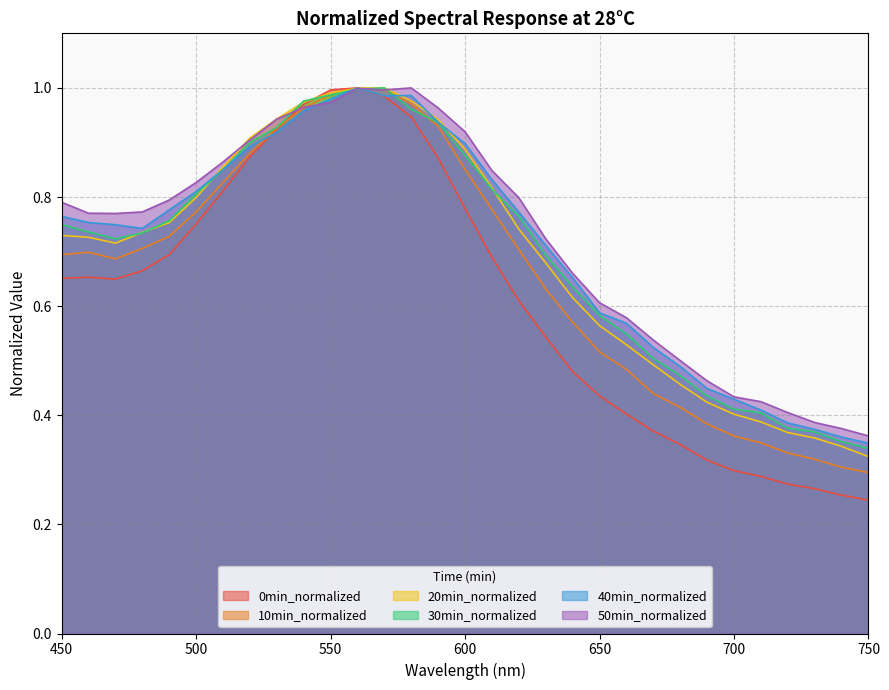

How many series are shown in this chart?

6